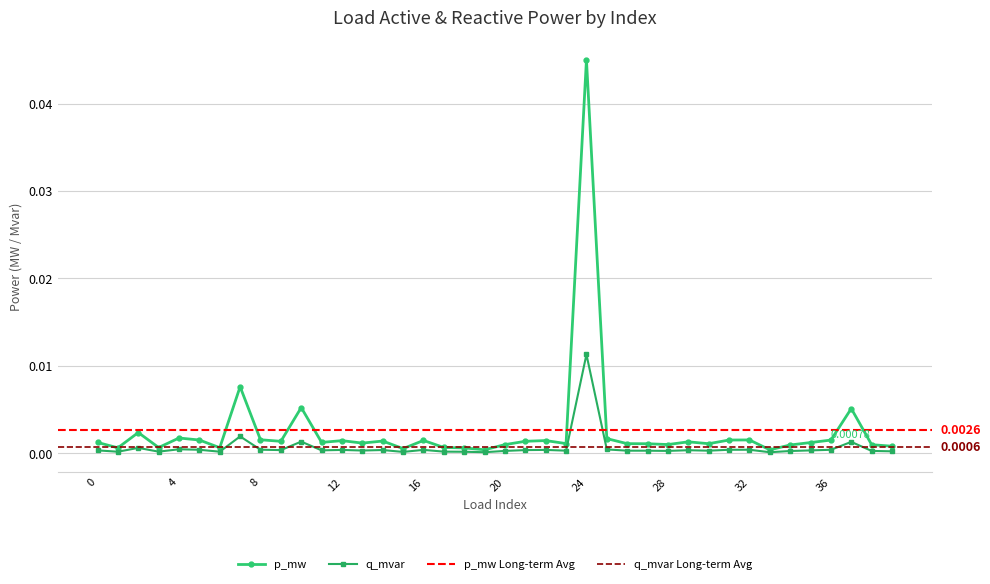

Rank the series at 19 from lowest to highest value.

q_mvar, p_mw